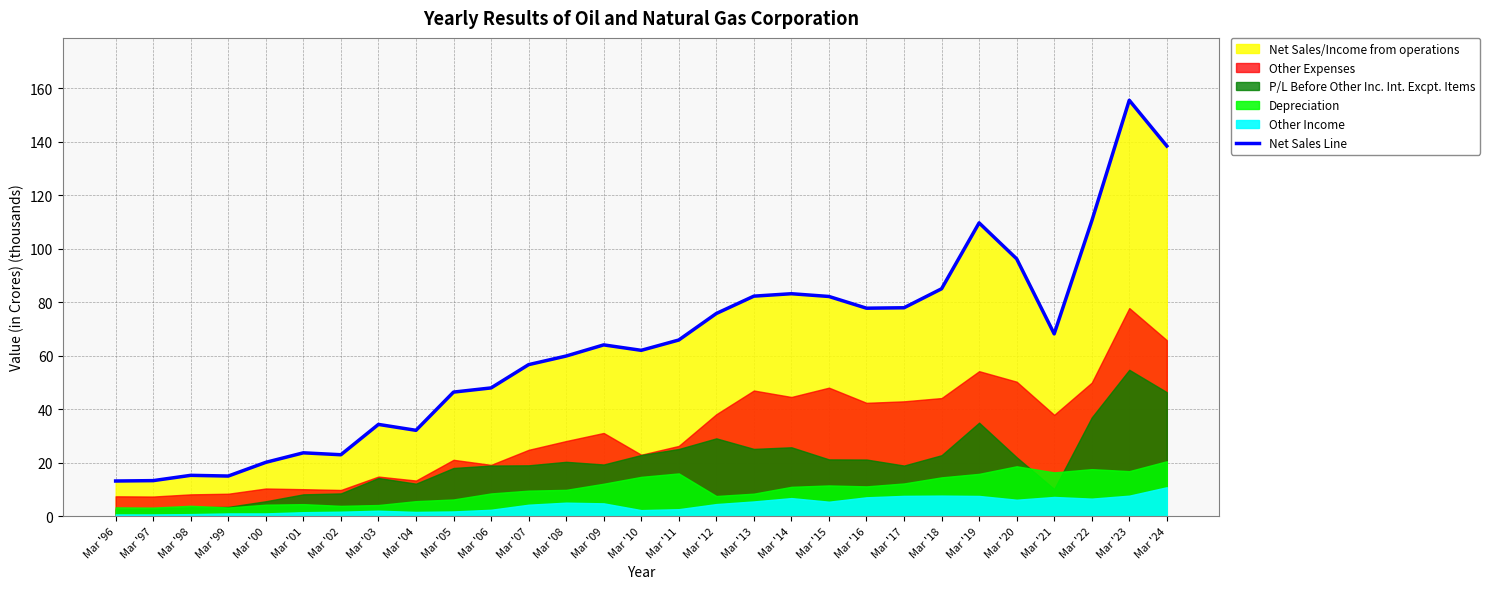

Reading left to right, list all the values displayed in this chart.

Mar '96=13.1	Mar '97=13.2	Mar '98=15.2	Mar '99=15.0	Mar '00=20.1	Mar '01=23.6	Mar '02=22.9	Mar '03=34.3	Mar '04=32.1	Mar '05=46.4	Mar '06=47.9	Mar '07=56.6	Mar '08=59.8	Mar '09=64.0	Mar '10=62.0	Mar '11=65.8	Mar '12=75.8	Mar '13=82.2	Mar '14=83.2	Mar '15=82.1	Mar '16=77.7	Mar '17=77.9	Mar '18=85.0	Mar '19=109.7	Mar '20=96.2	Mar '21=68.1	Mar '22=110.3	Mar '23=155.5	Mar '24=138.4